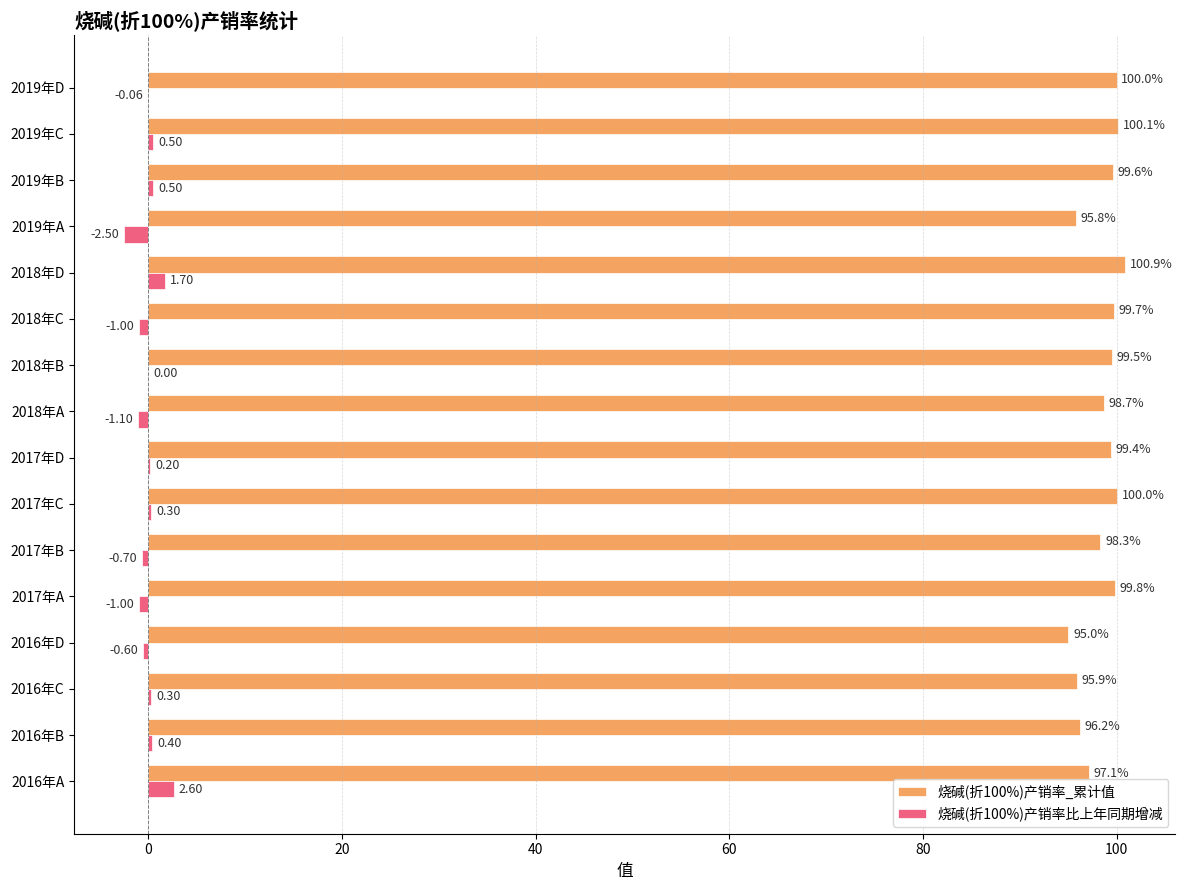

What is the sum of all 烧碱(折100%)产销率比上年同期增减 values?

-0.5